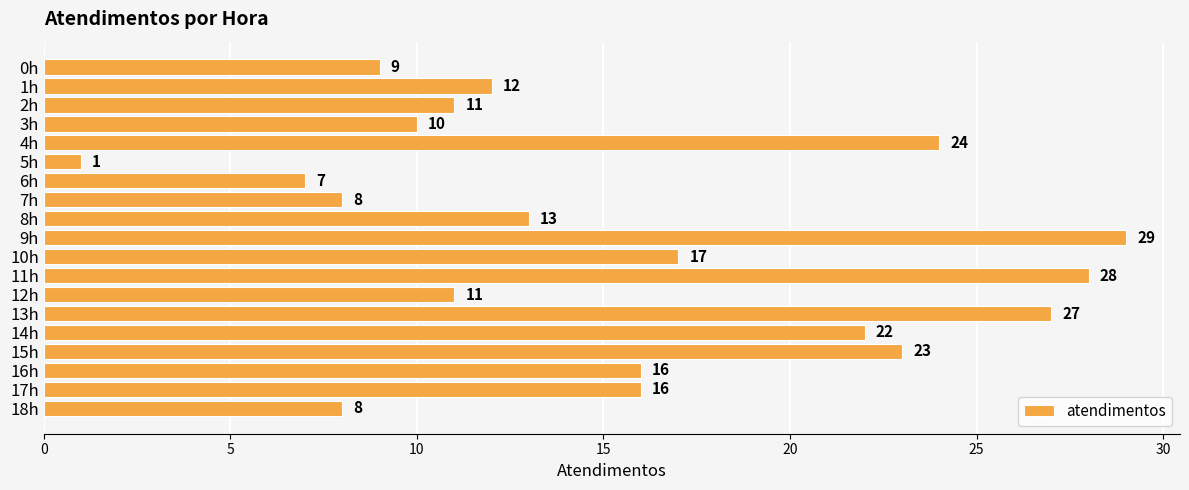

How many bars are there in total?

19